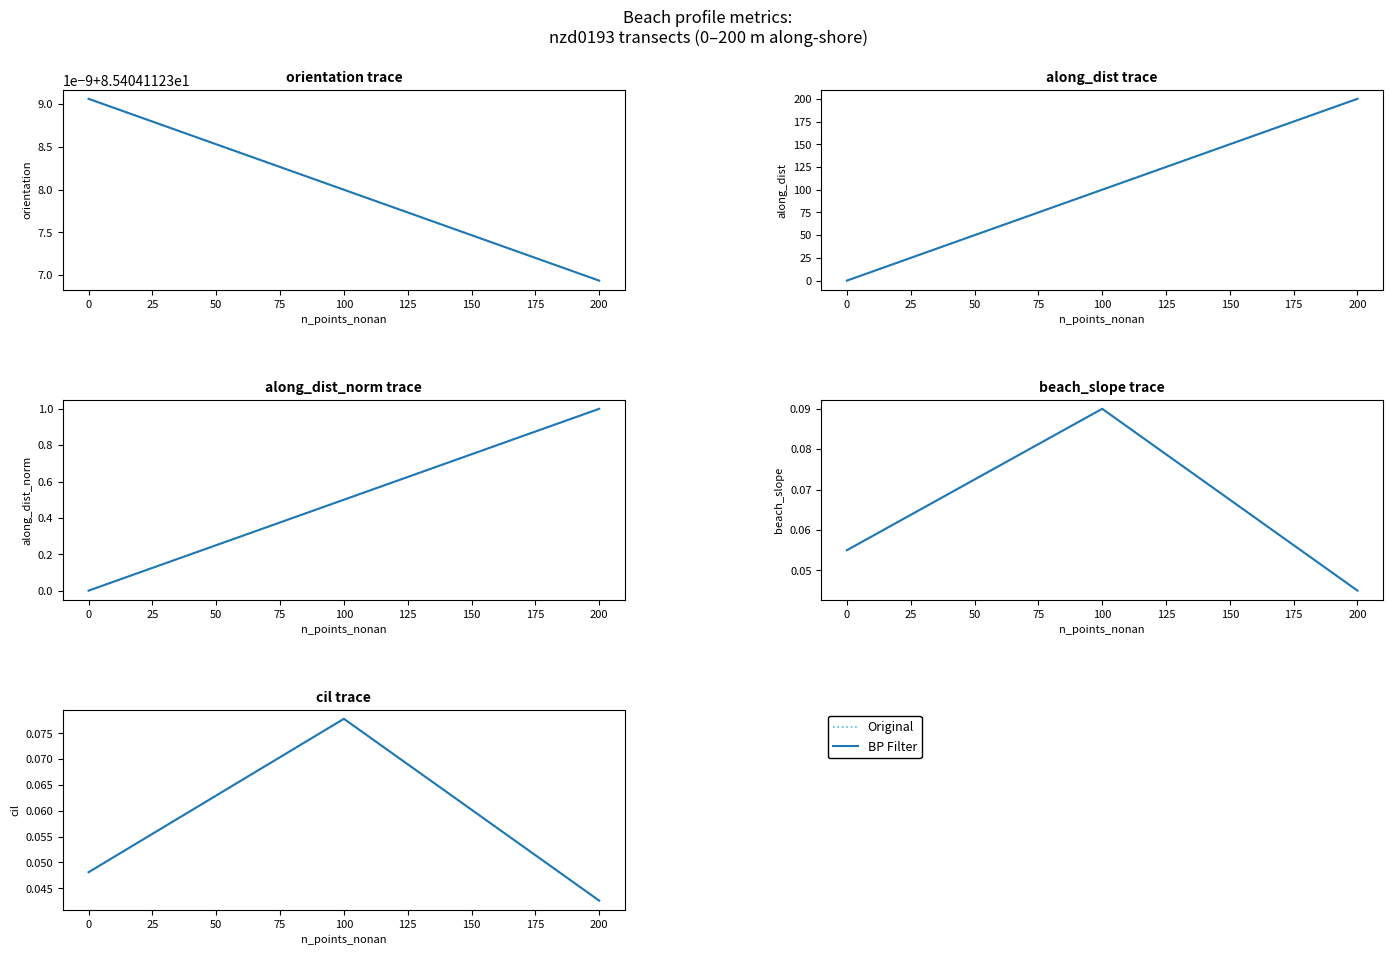

Rank the series by their maximum value, from lowest to highest.

Original, BP Filter